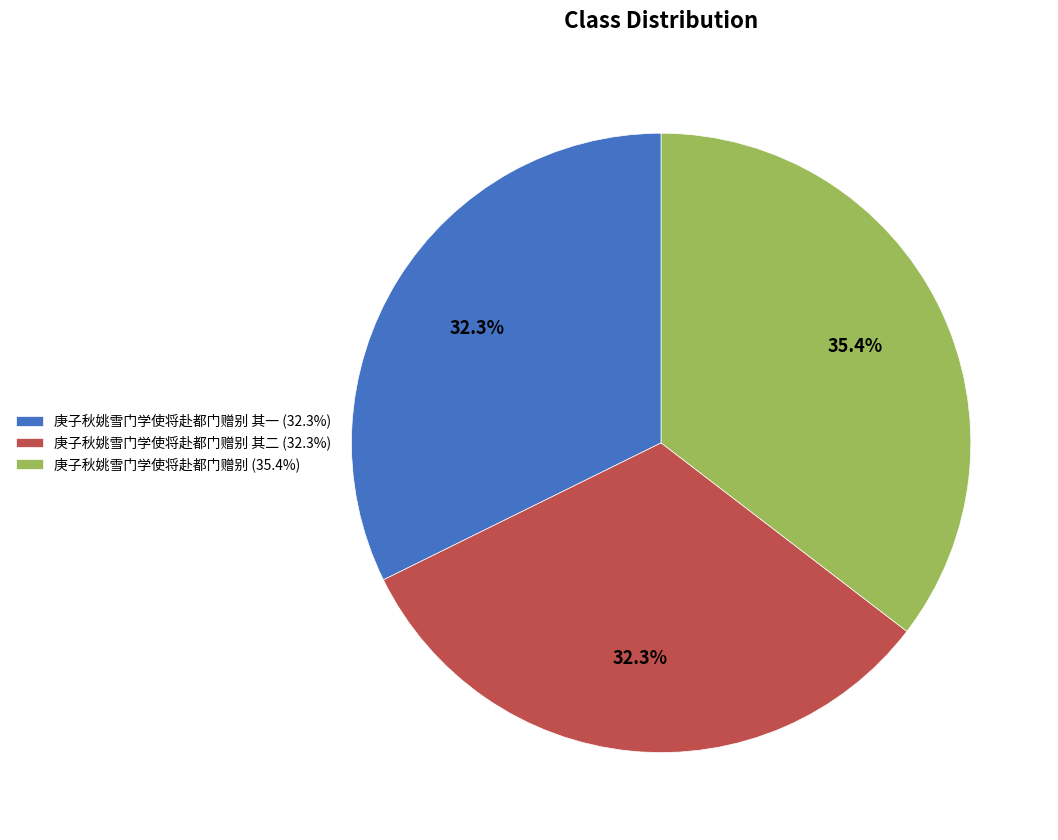

Is the sum of 庚子秋姚雪门学使将赴都门赠别 其一 (32.3%) and 庚子秋姚雪门学使将赴都门赠别 (35.4%) greater than half?

Yes